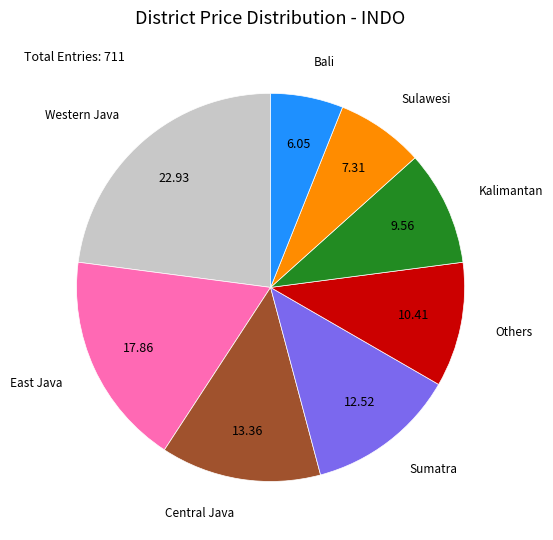

How many segments does this pie chart have?

8